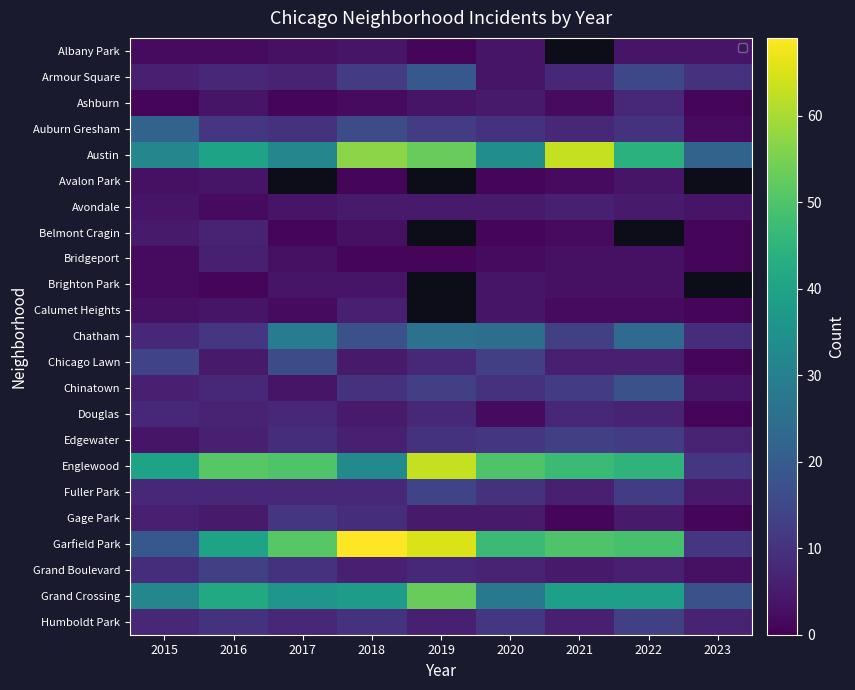

The Edgewater series shows 7.0 at 2023. True or false?

True